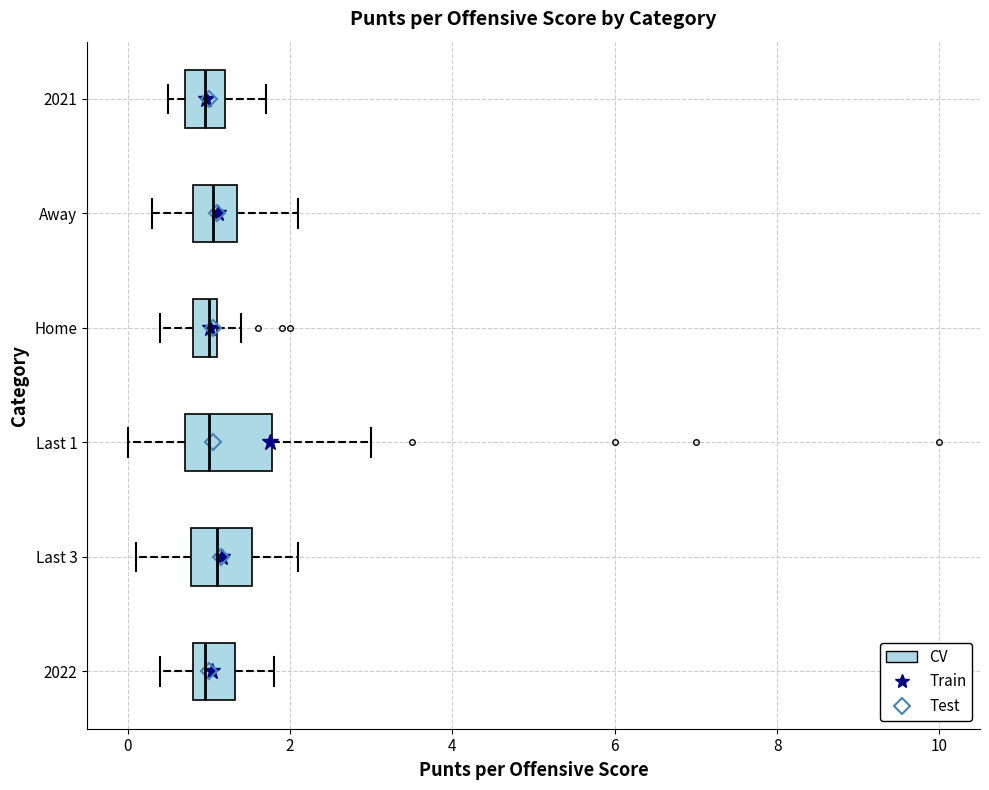

Comparing the boxes themselves (not the whiskers), which one is the widest?

Last 1